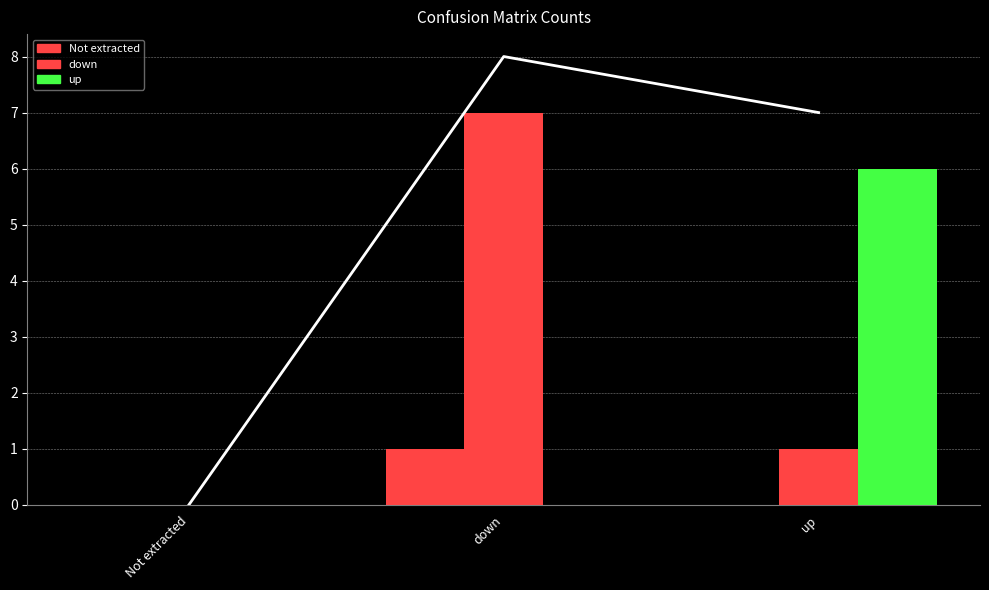

Is it true that Not extracted equals 1 at down?

True